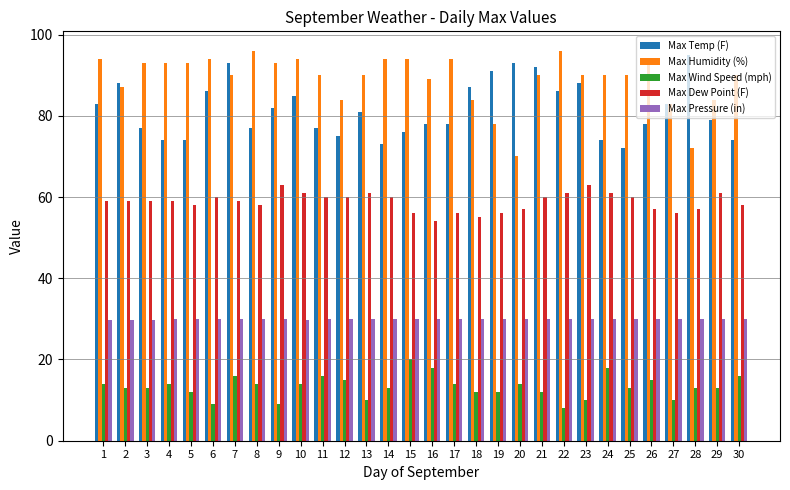

What is the value of the Max Temp (F) bar at the 4th from the left?

74.0